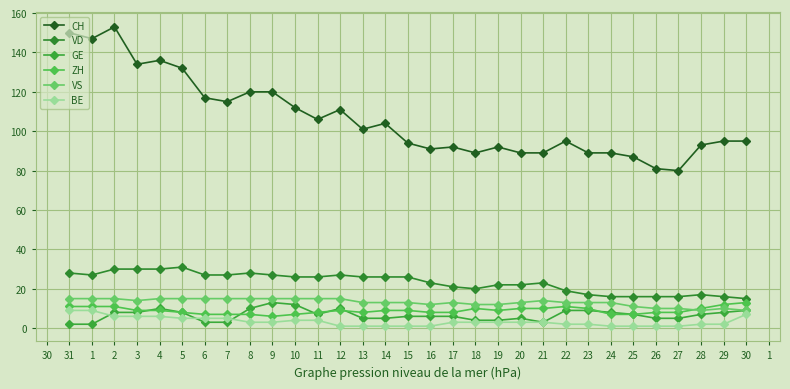

How many series are shown in this chart?

6